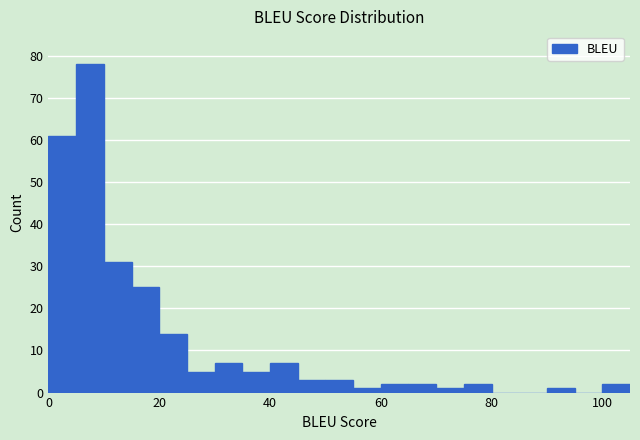

Read against the x-axis, roughly where is the centre of the tallest bar?

8